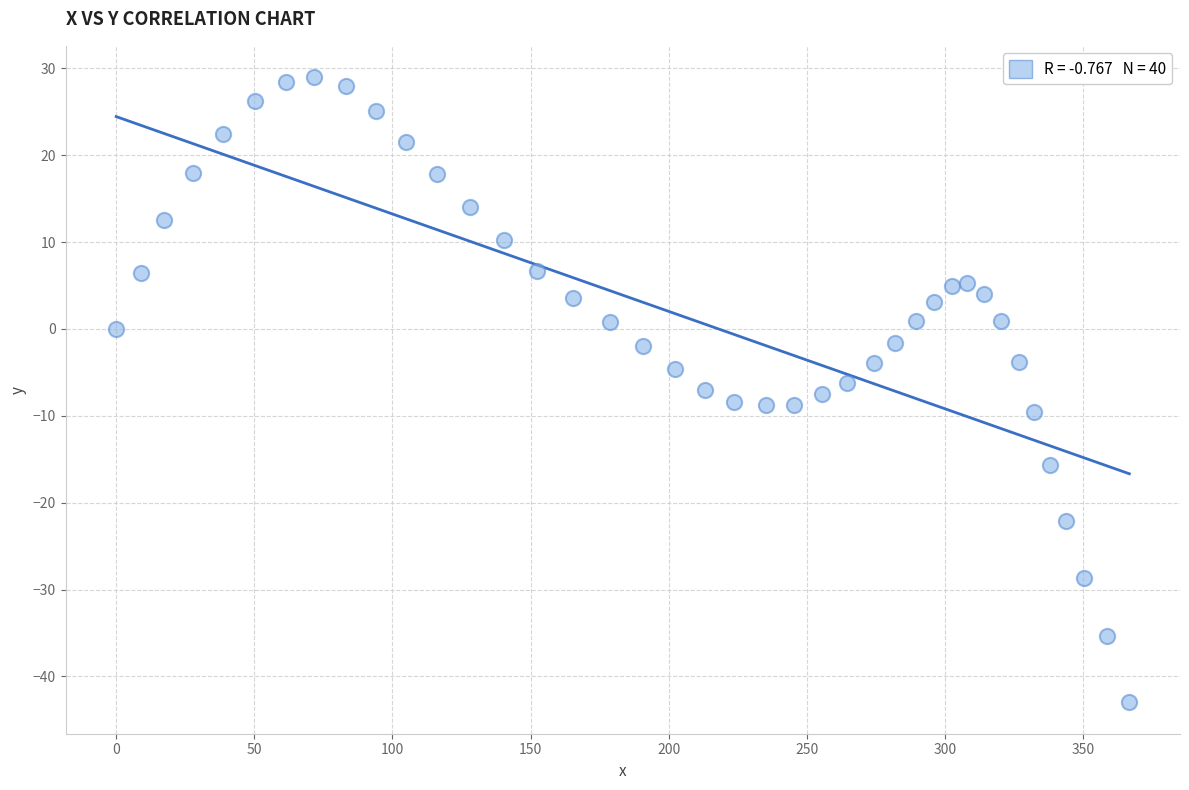

What is the range of X values (max minus min)?

366.8